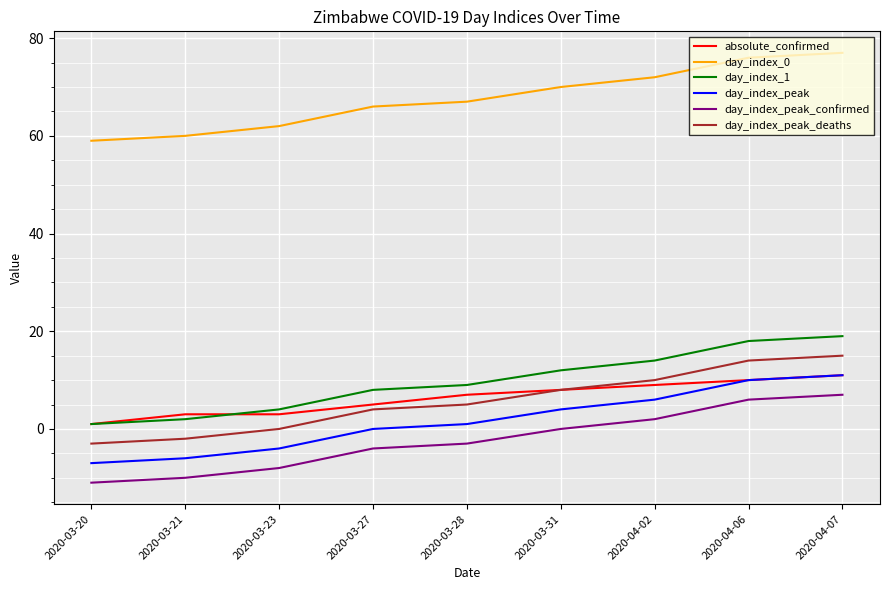

Count the day_index_peak_confirmed values in the range -8 to 2.

5